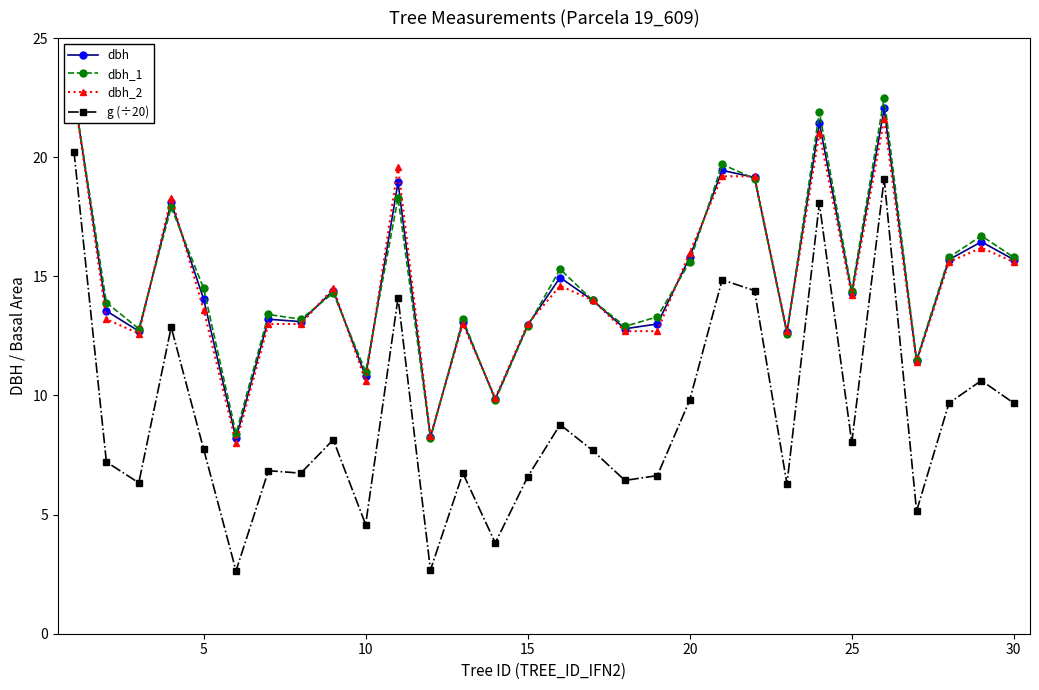

What is the maximum value for g (÷20)?

20.2